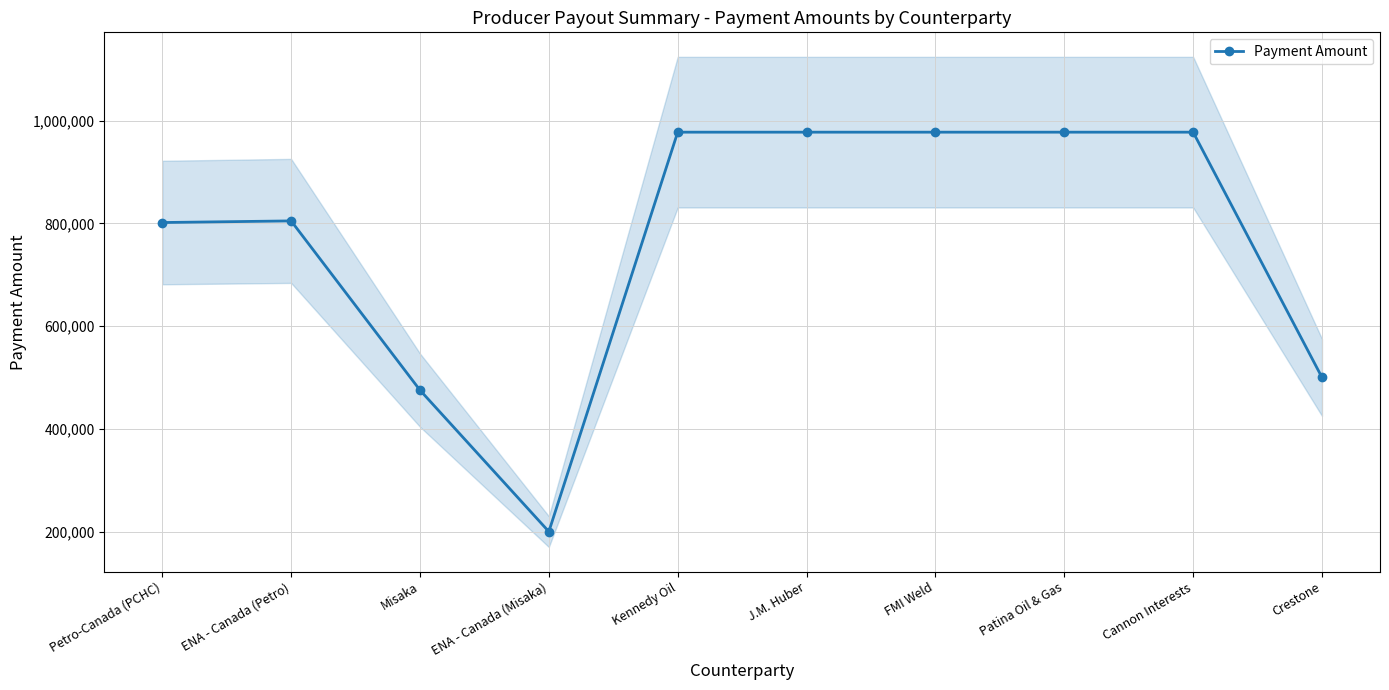

What is the difference between the maximum and minimum values?

777508.2